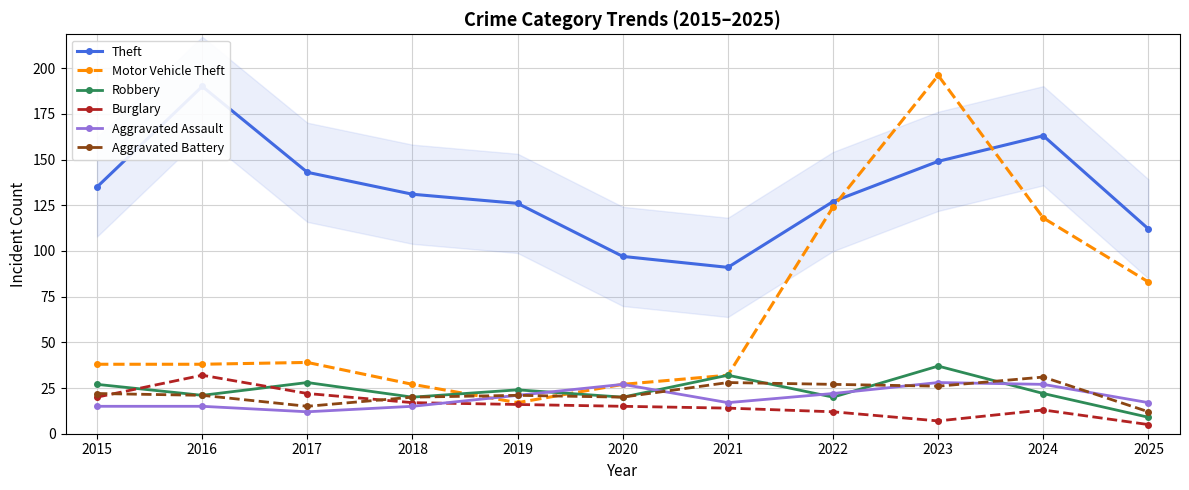

What is the value of the Motor Vehicle Theft point at the 8th from the left?

124